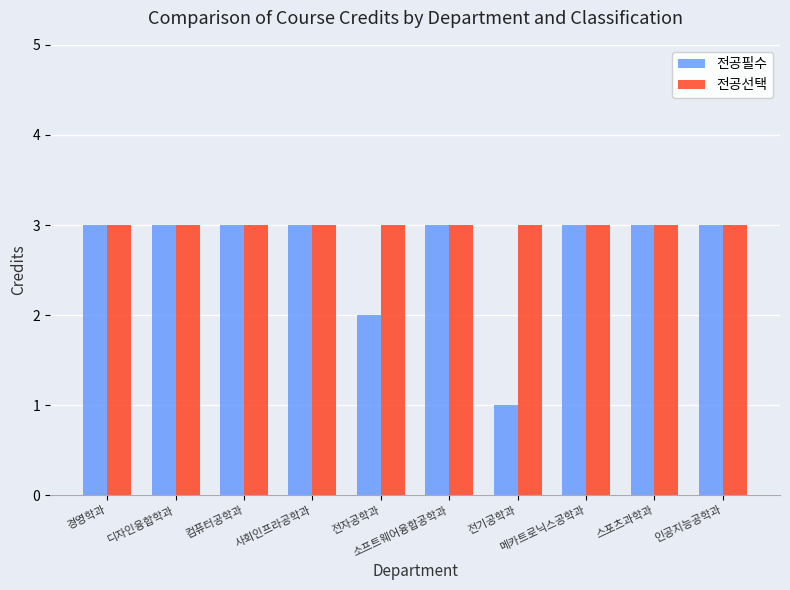

Which series has the largest total across all categories?

전공선택